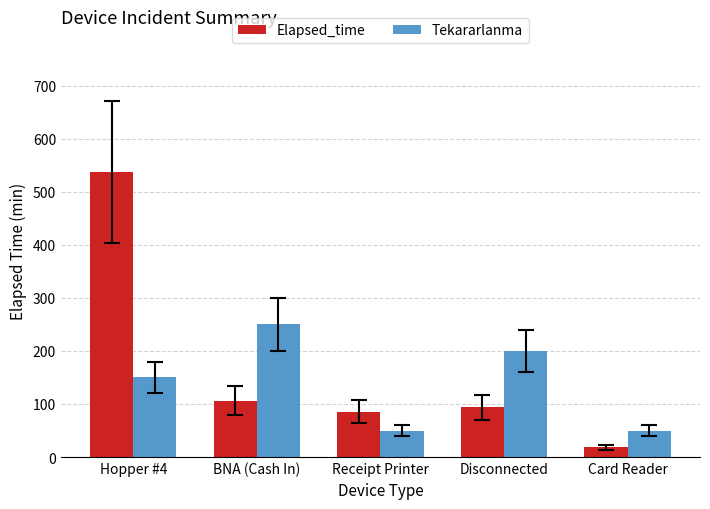

What position from the right is Disconnected?

2